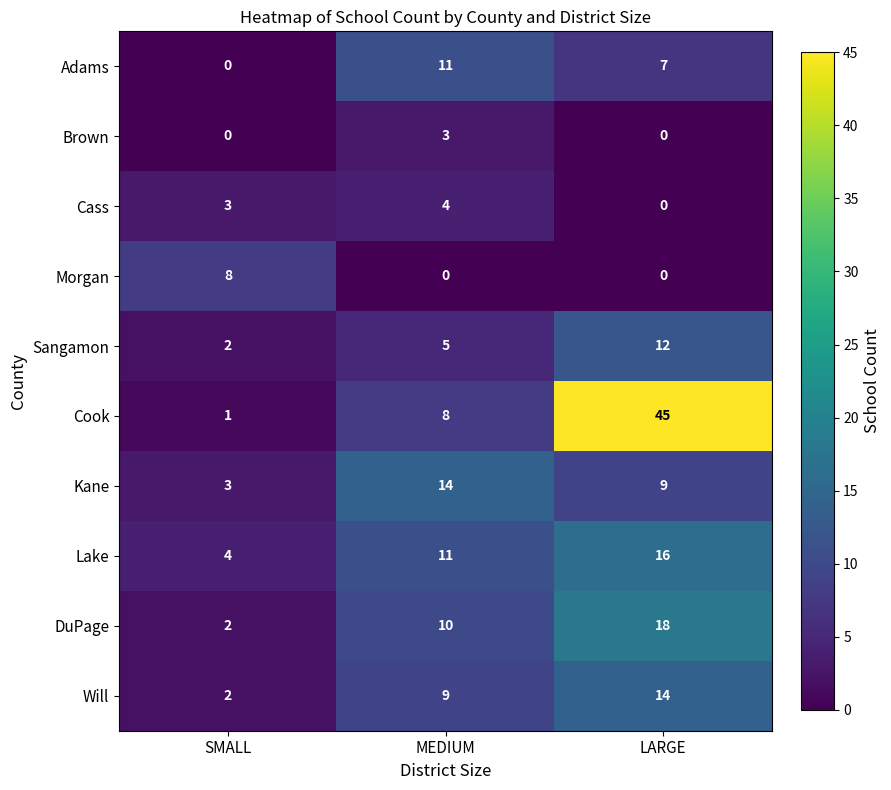

At how many categories does at least one series exceed 23?

1